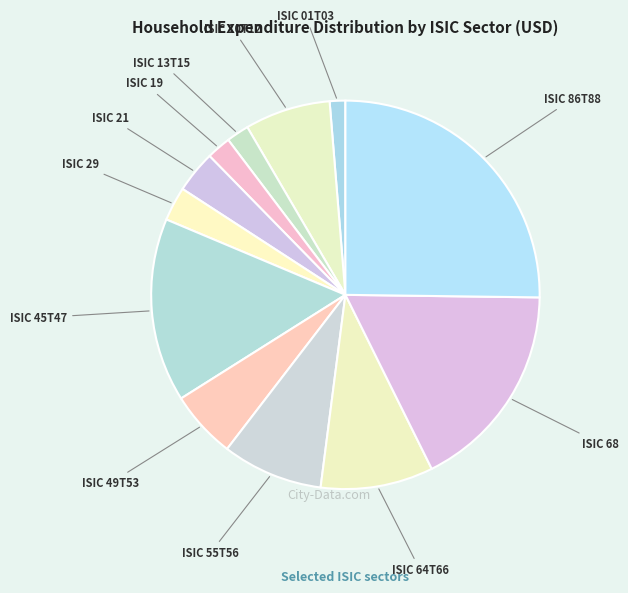

Approximately how many times larger is the value at ISIC 68 compared to ISIC 19?

8.6